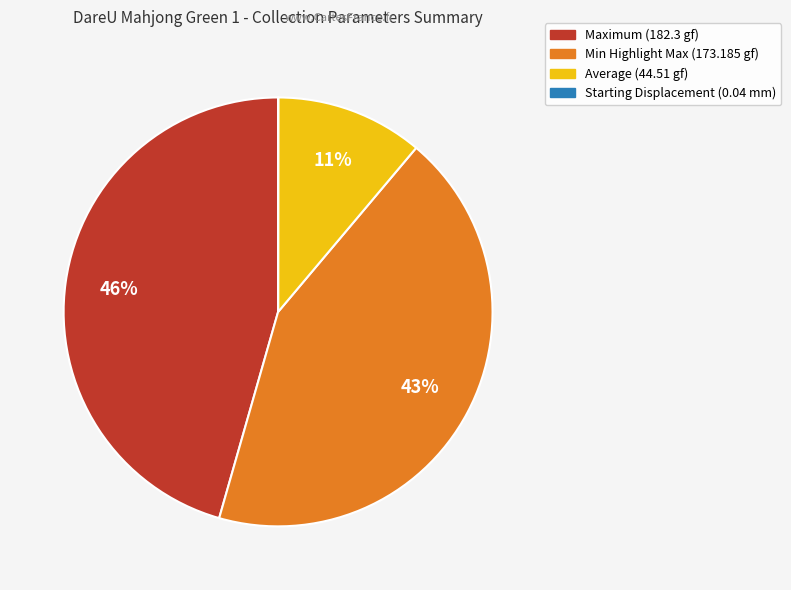

Is there any slice that represents more than half of the pie?

No